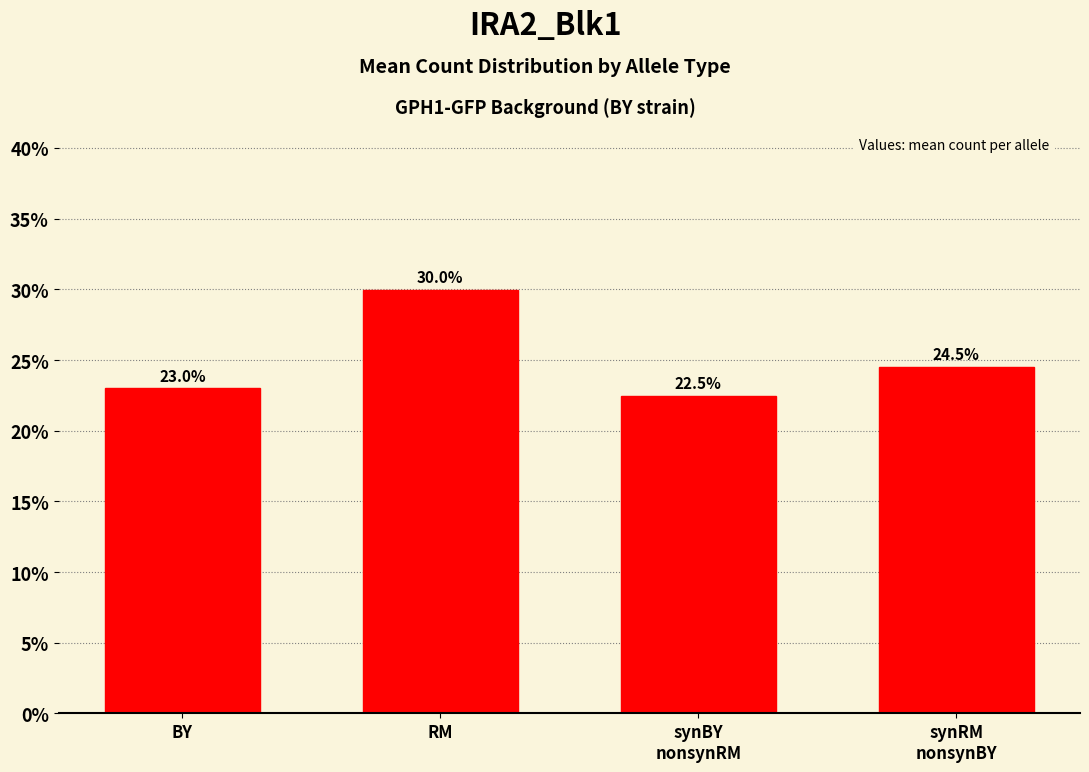

Count the number of categories in the chart.

4